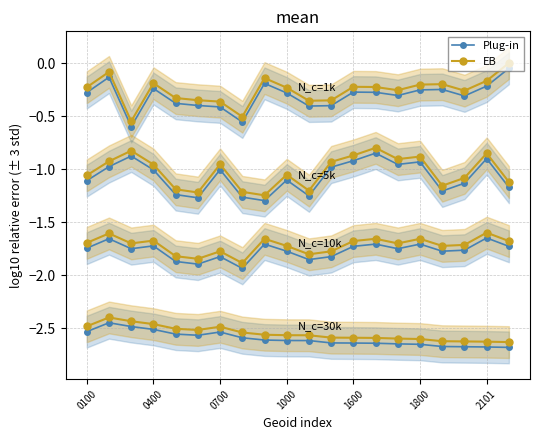

What value does the EB series have at 2101?

-0.2